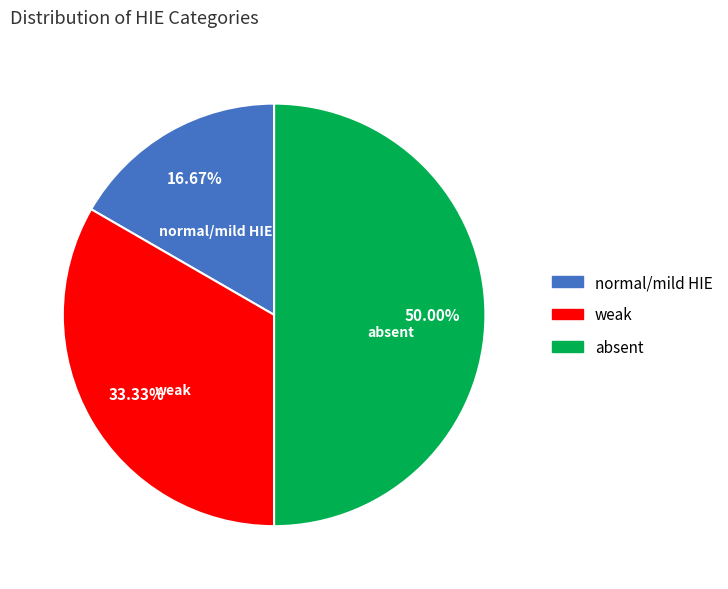

Is weak the majority of the pie?

No